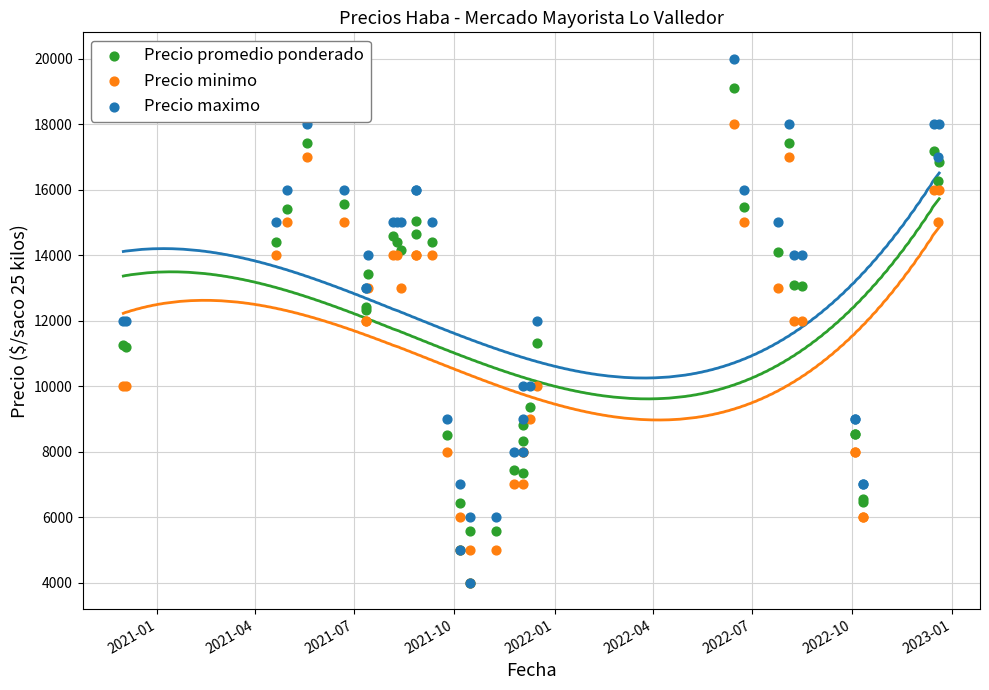

Which series contains the highest Y value?

Precio maximo